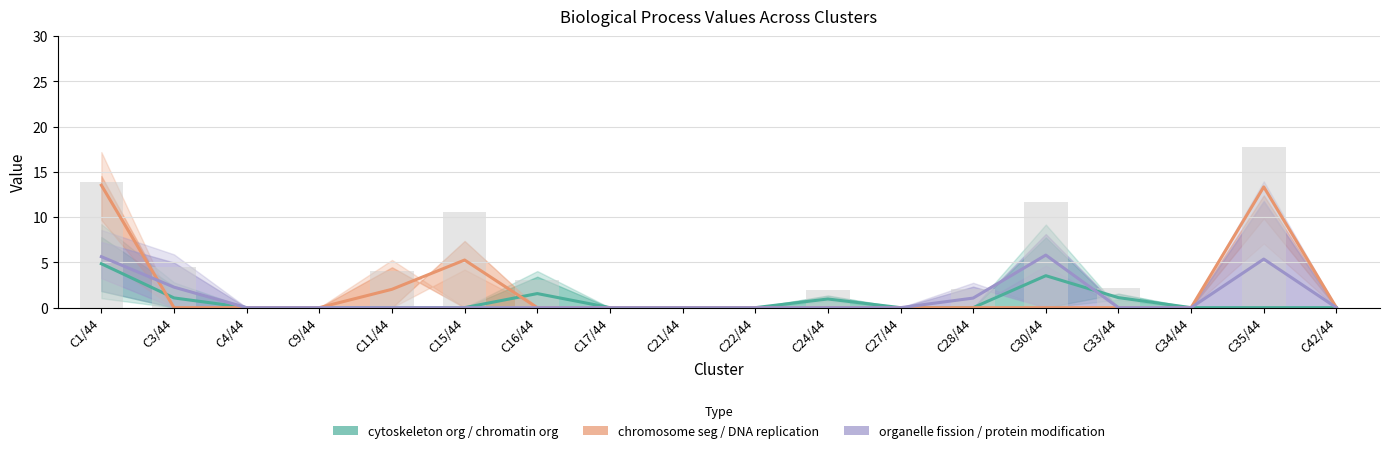

What is the highest value of the cytoskeleton organization series?

4.9